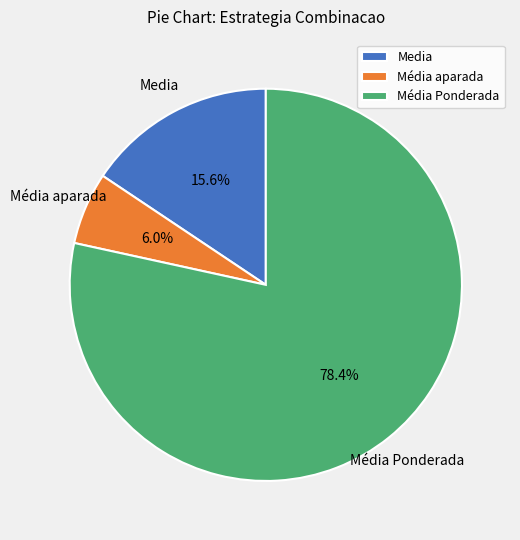

Between Média Ponderada and Média aparada, which is larger?

Média Ponderada